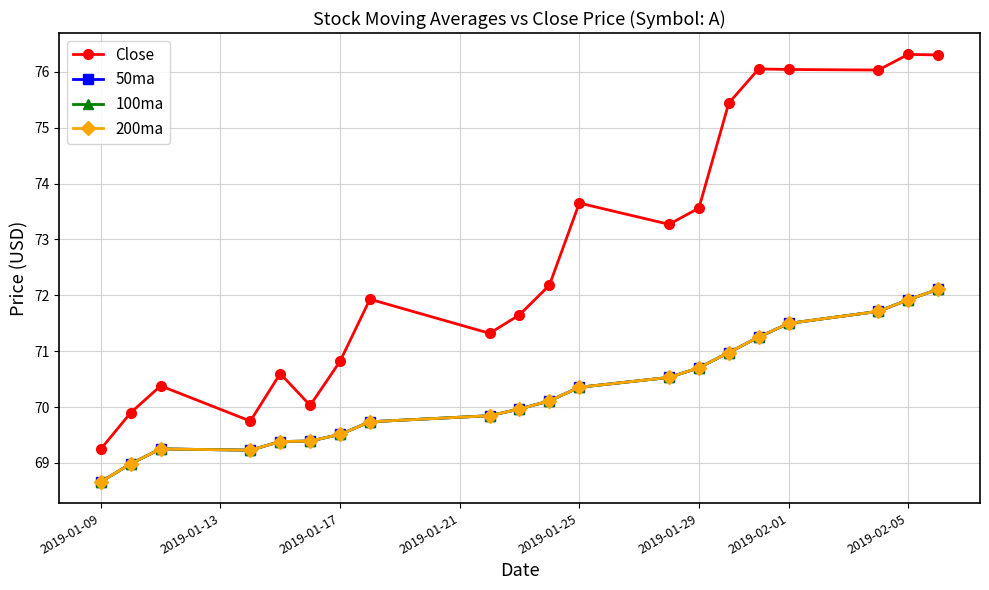

Does the chart have visible grid lines?

Yes